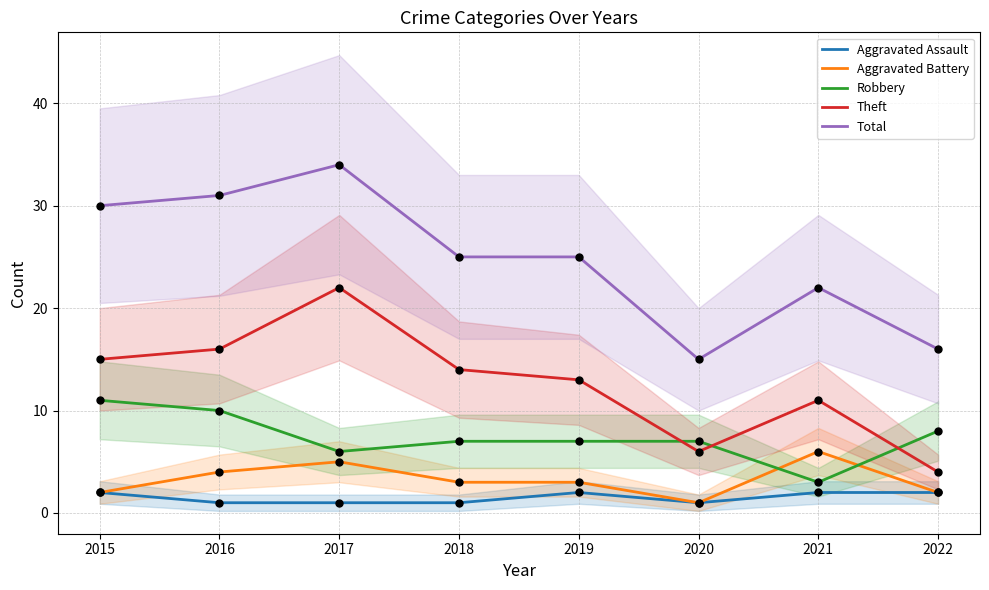

Which series has the largest total across all categories?

Total